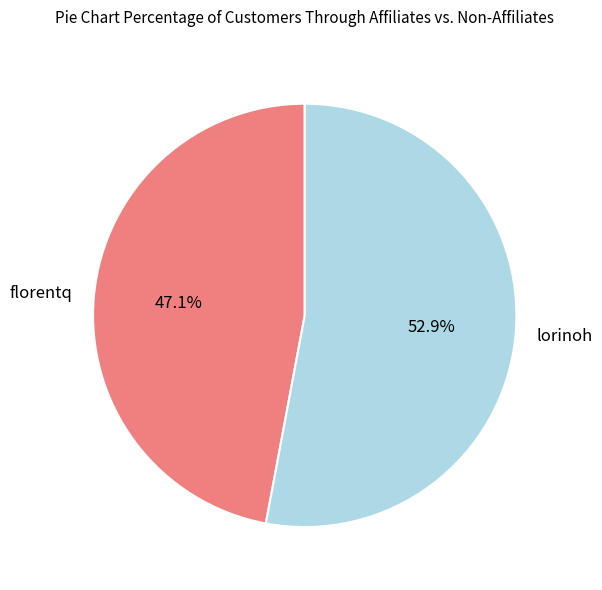

Does any single category account for the majority?

Yes